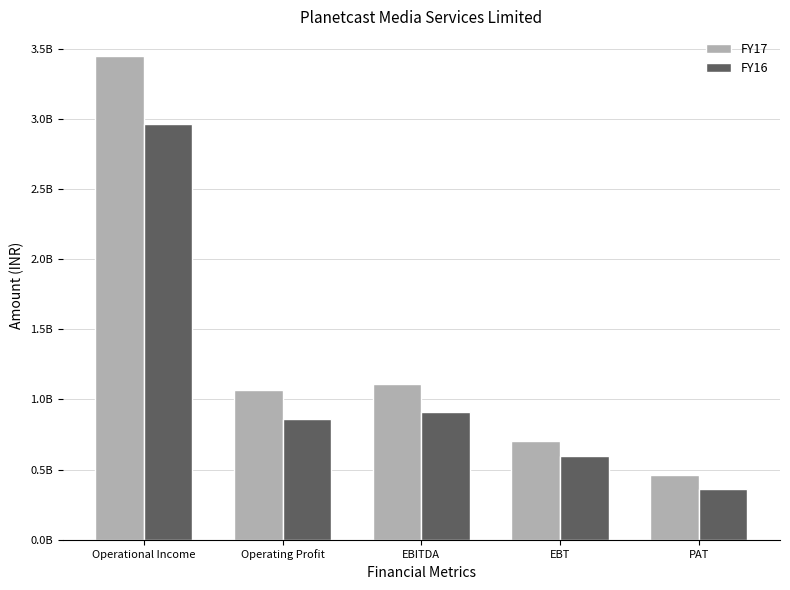

What are all the series names shown in the legend?

FY17, FY16